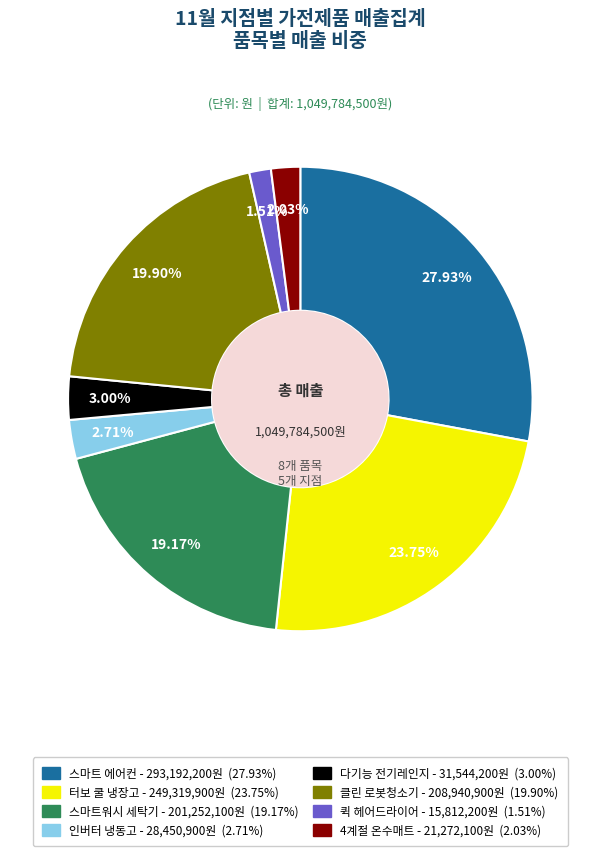

Which has a higher value, 인버터 냉동고 or 스마트워시 세탁기?

스마트워시 세탁기